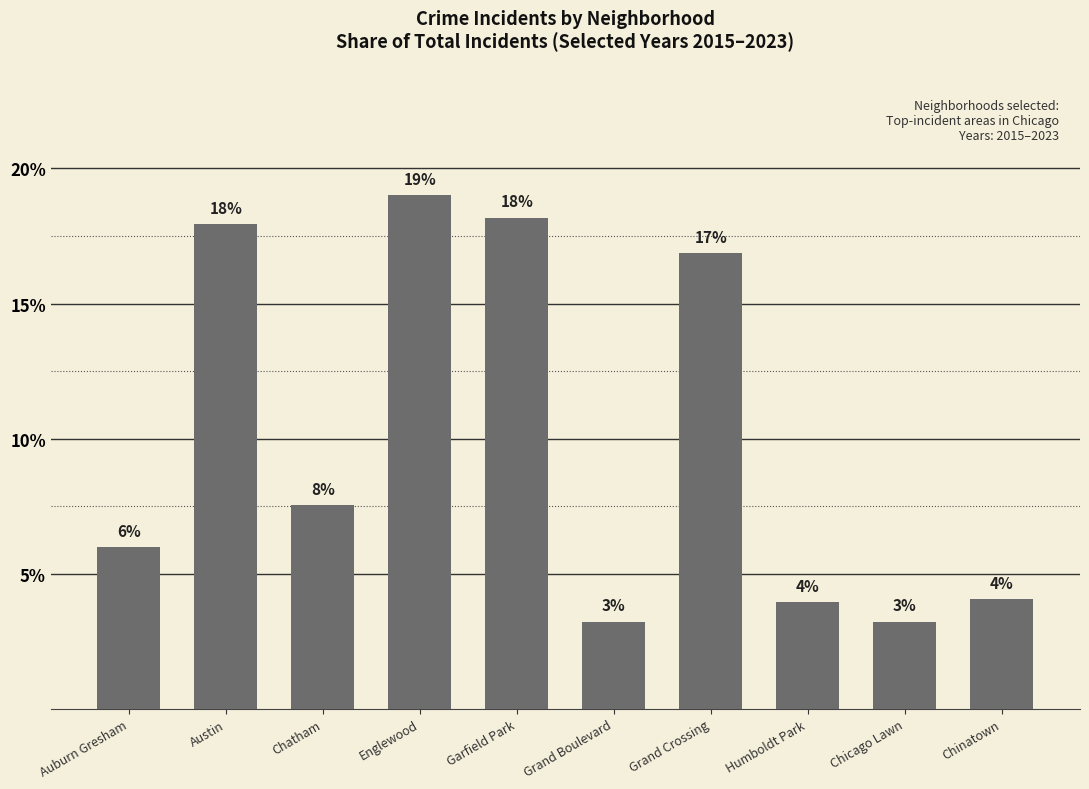

Which has a higher value, Chatham or Englewood?

Englewood